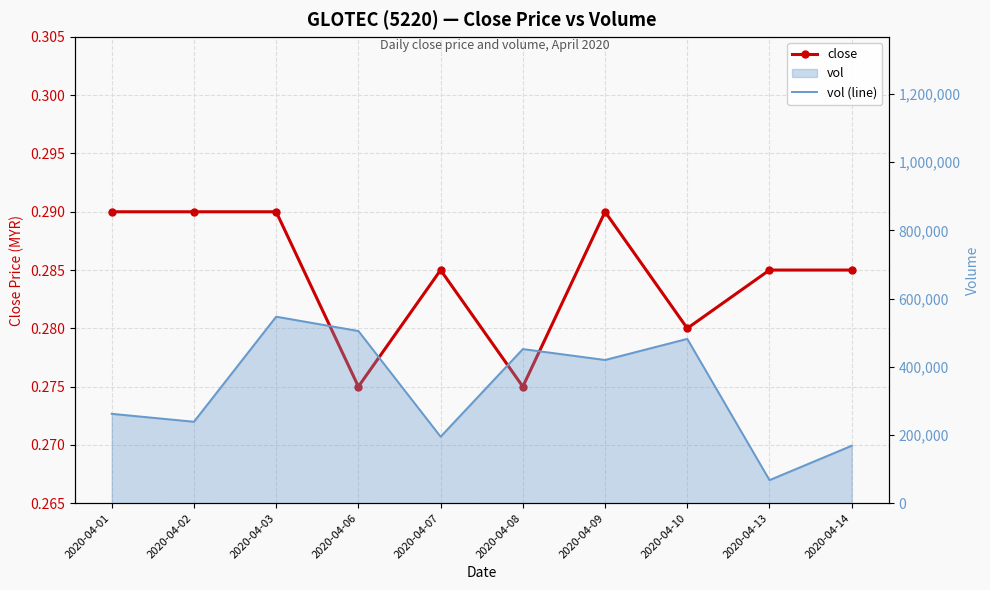

Rank the series by their average value, from highest to lowest.

vol (line), close